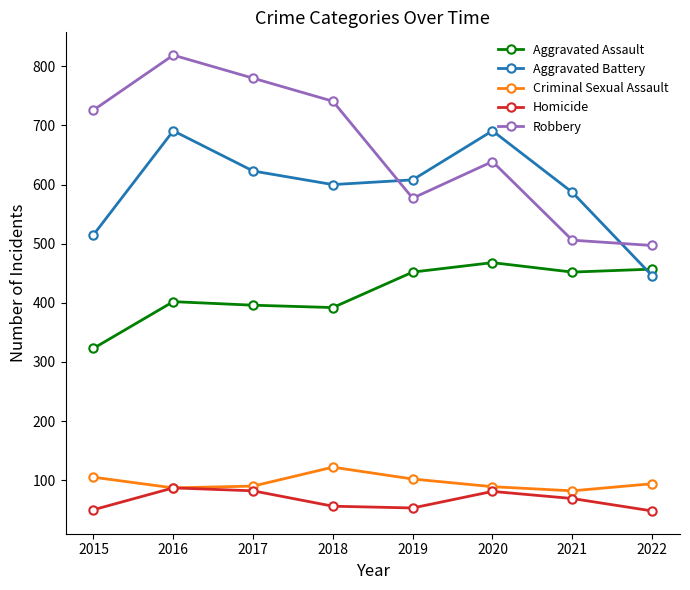

What value does the Robbery series have at 2022, to the nearest 5?

495